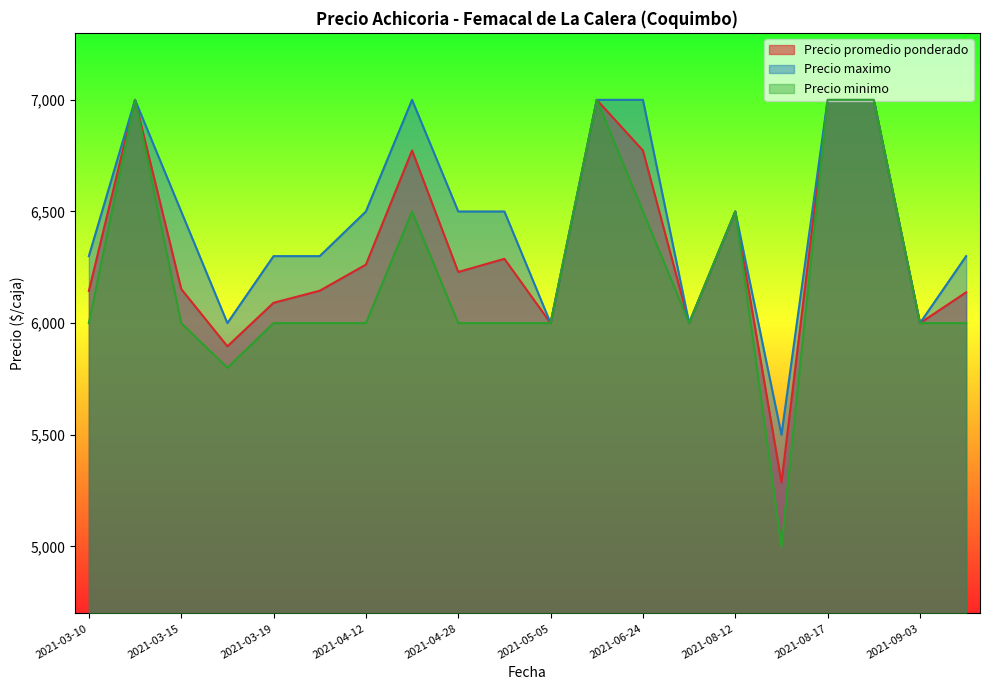

What is the minimum value shown in the chart?

5000